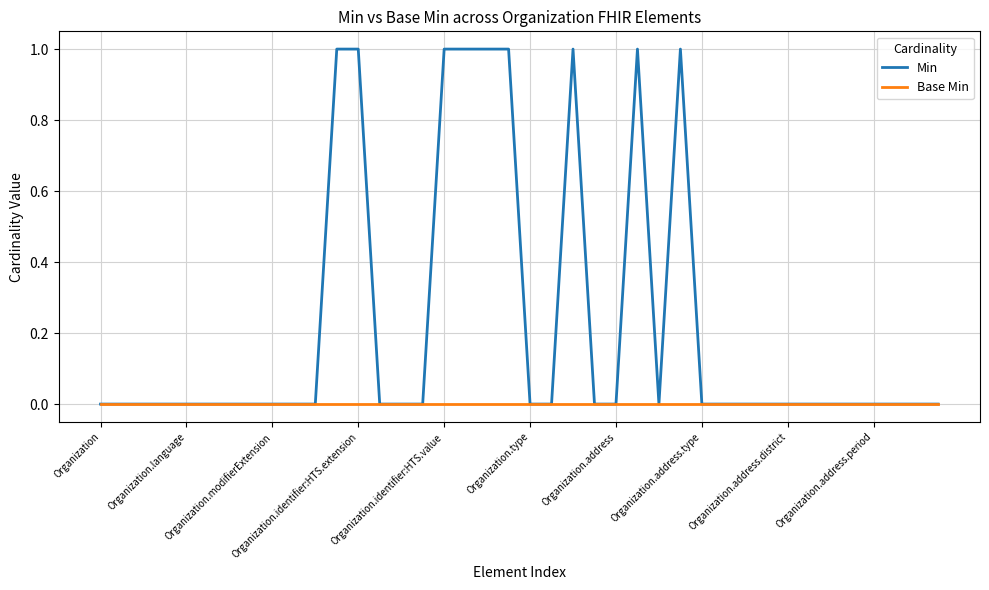

Where is Min nearest to the value 0?

Organization